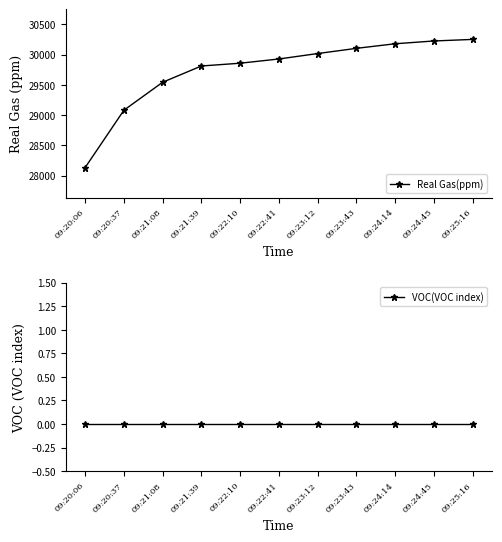

True or false: Real Gas(ppm) and VOC(VOC index) cross at least once.

False